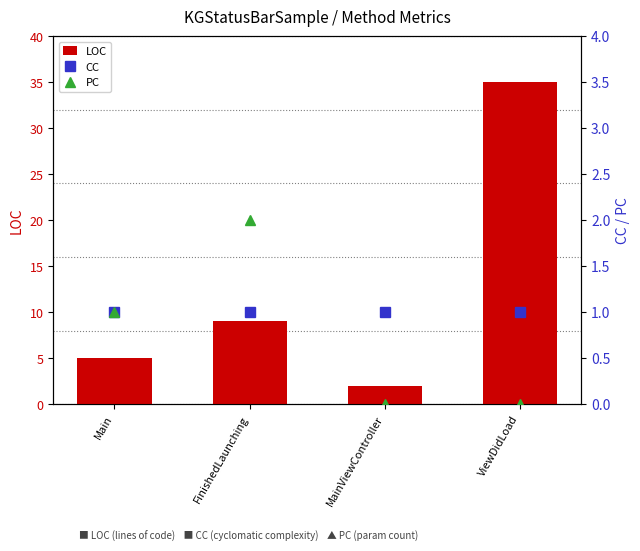

What are all the series names shown in the legend?

LOC, CC, PC